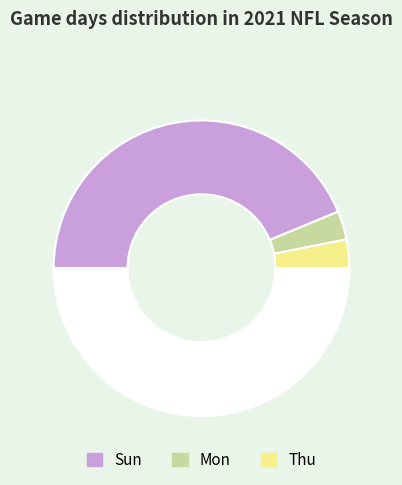

How many slices are in this pie chart?

4